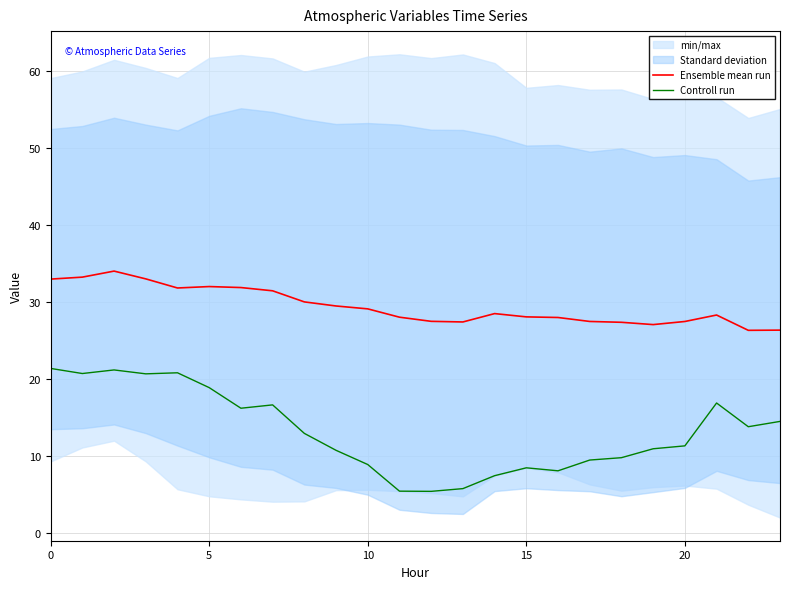

Does the chart have visible grid lines?

Yes